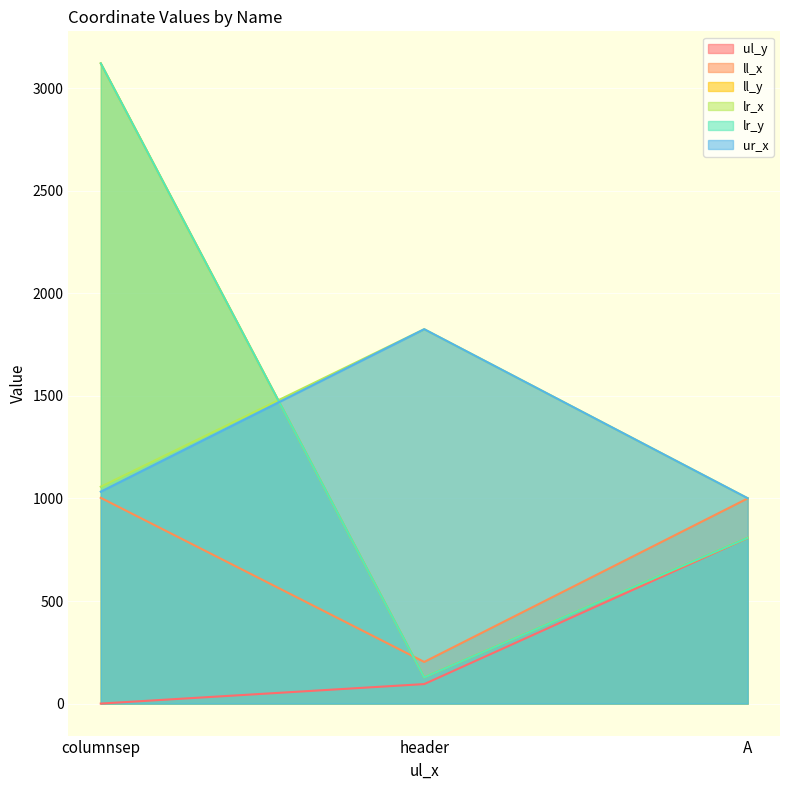

What is the spread (max minus min) of values at header?

1730